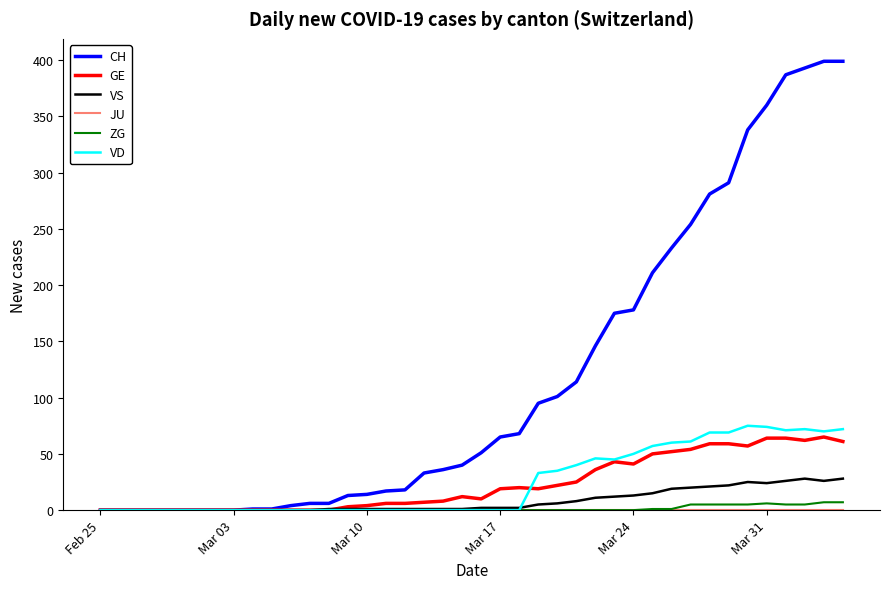

Which series has the widest spread of values?

CH